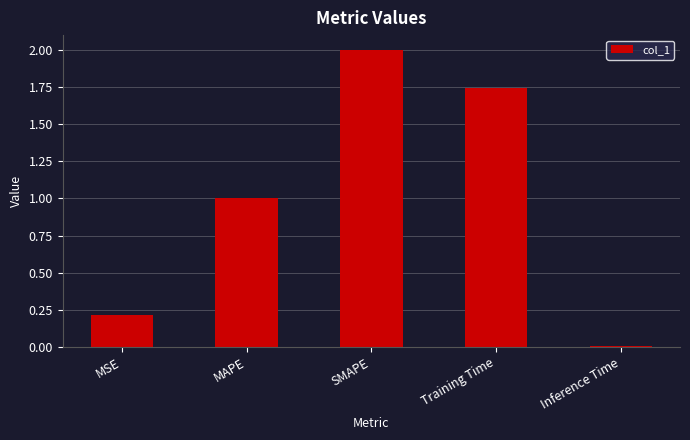

Approximately how many times larger is the value at SMAPE compared to Training Time?

1.1